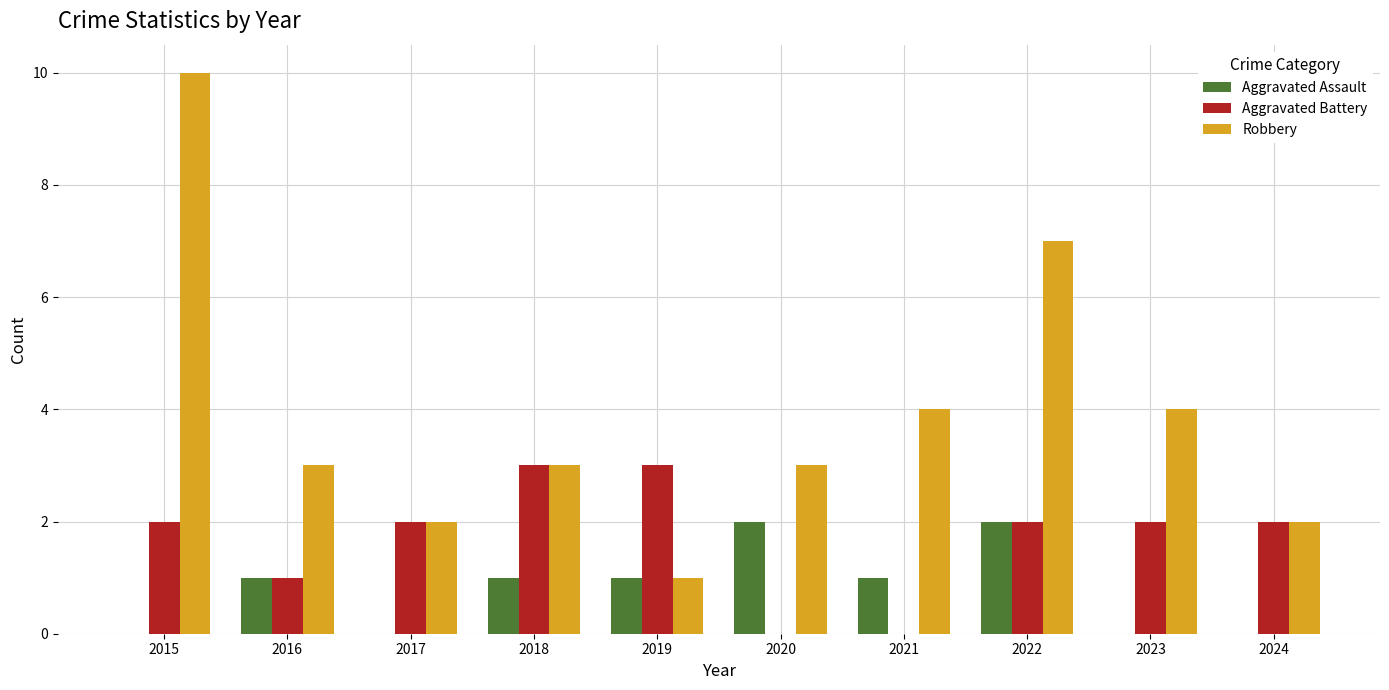

How many groups of bars are there?

10